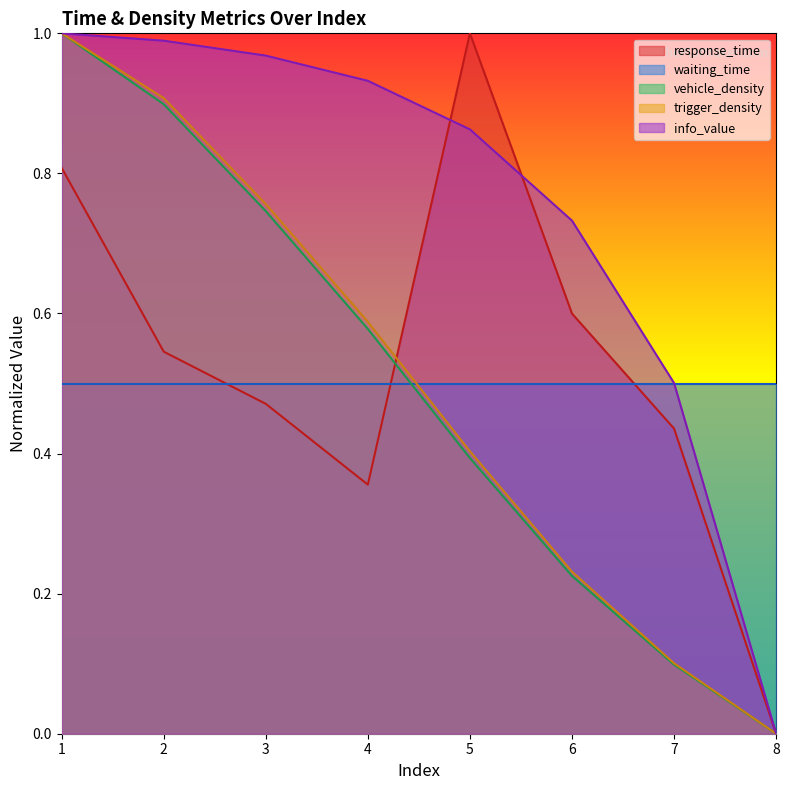

At how many categories does at least one series exceed 0?

8